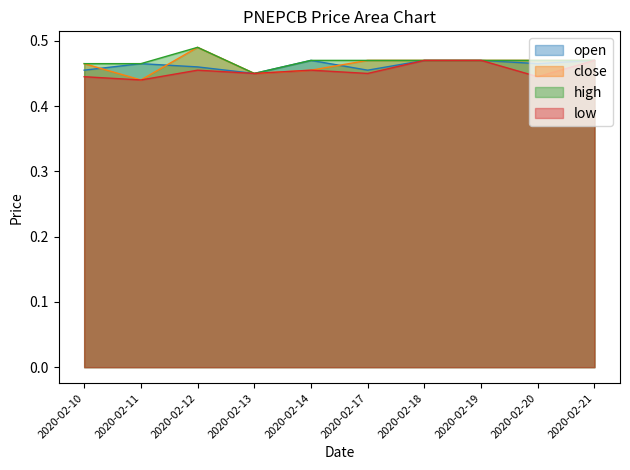

Does the chart have visible grid lines?

No